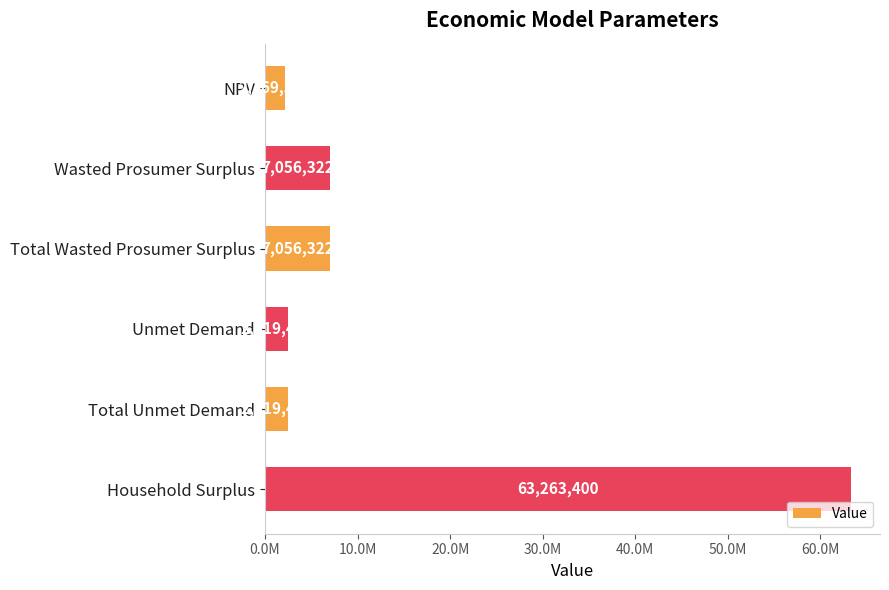

Does the chart contain stacked bars?

No